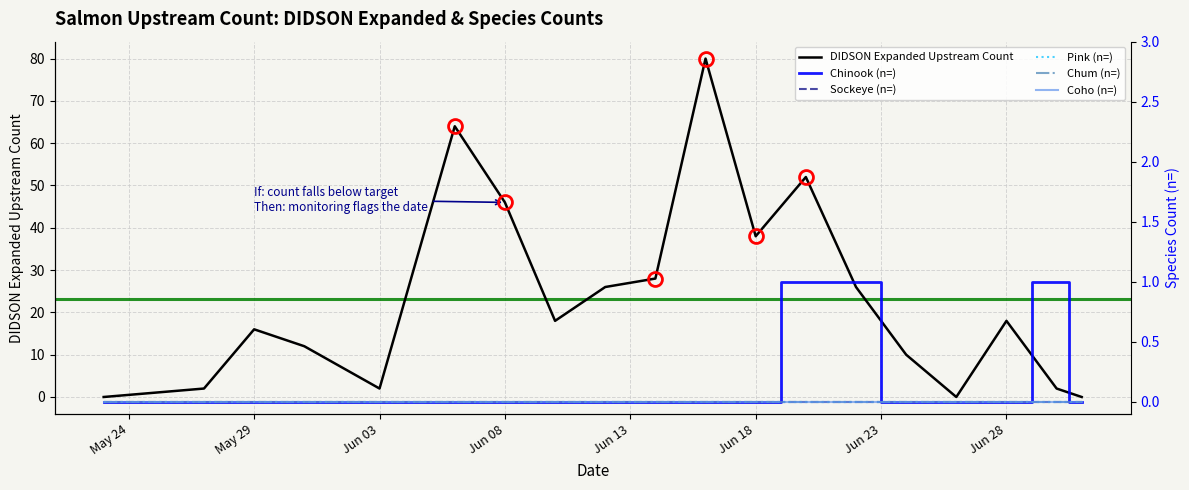

The value of DIDSON Expanded Upstream Count at Jun 08 is 46. True or false?

True